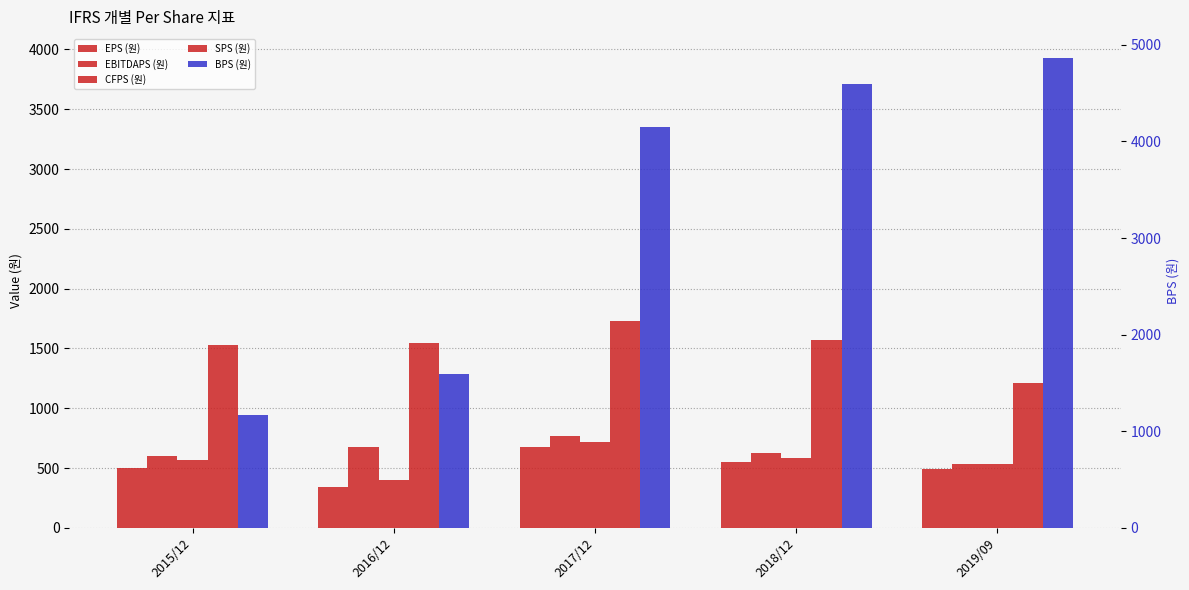

What is the label of the 4th bar from the right?

2016/12